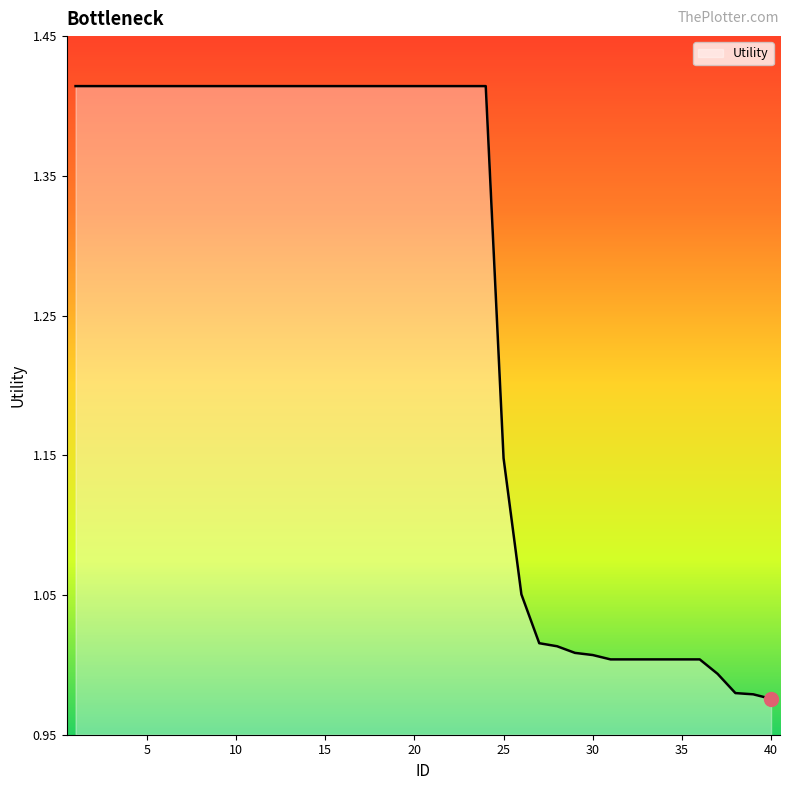

Count the number of values greater than 1.

36